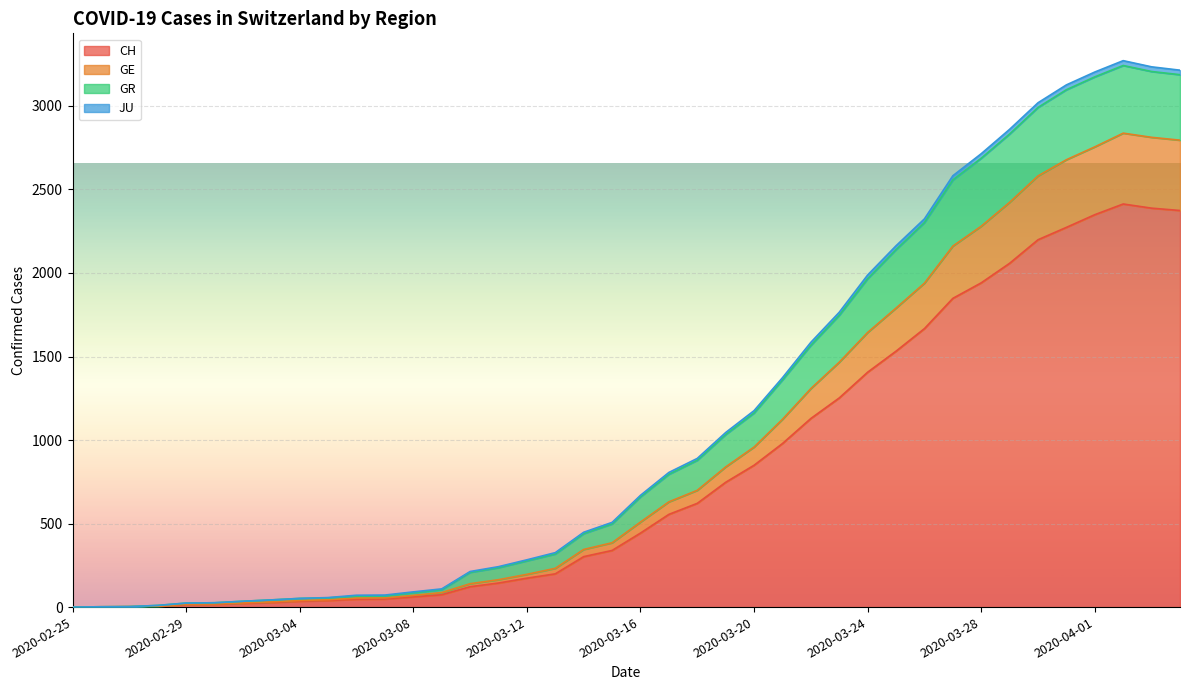

True or false: GE and JU cross at least once.

False